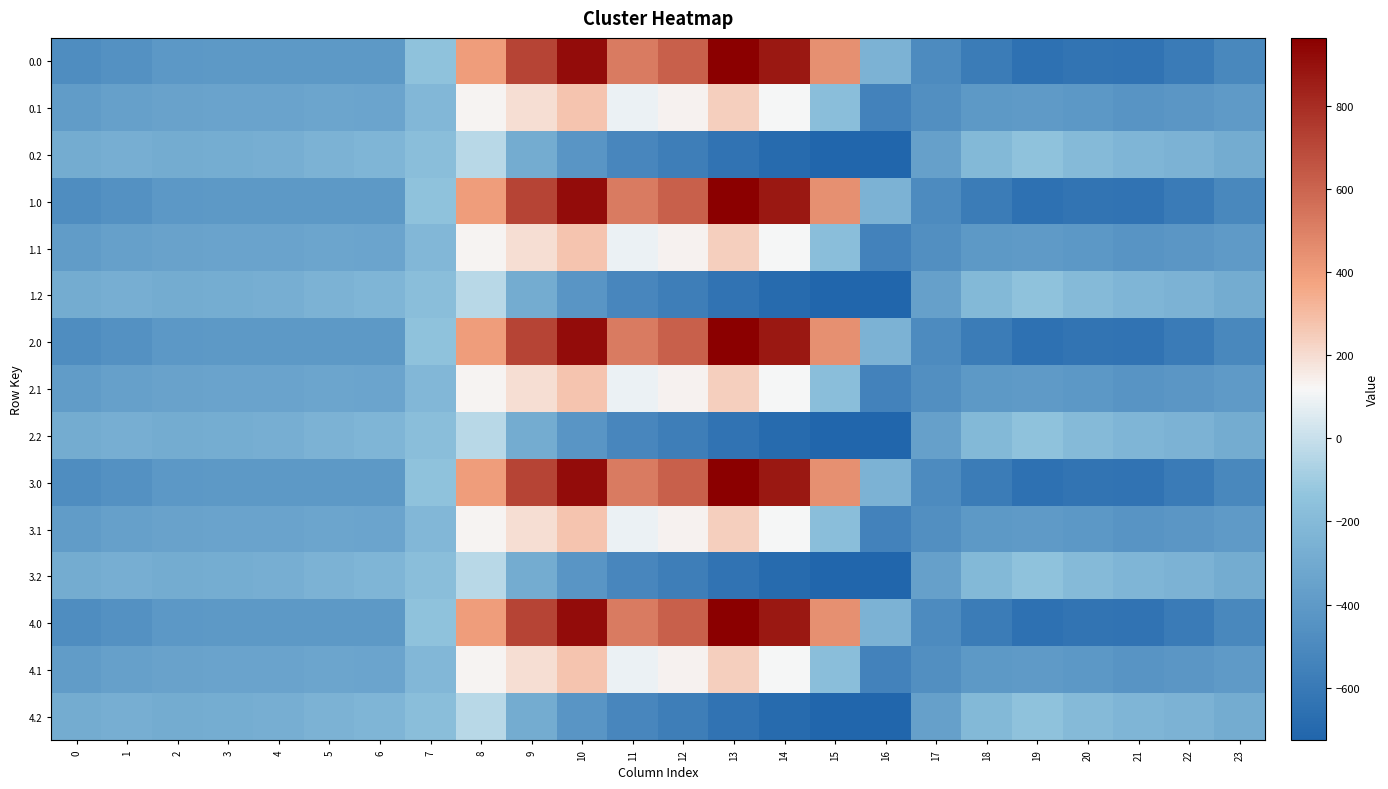

What is the minimum value shown in the chart?

-726.6